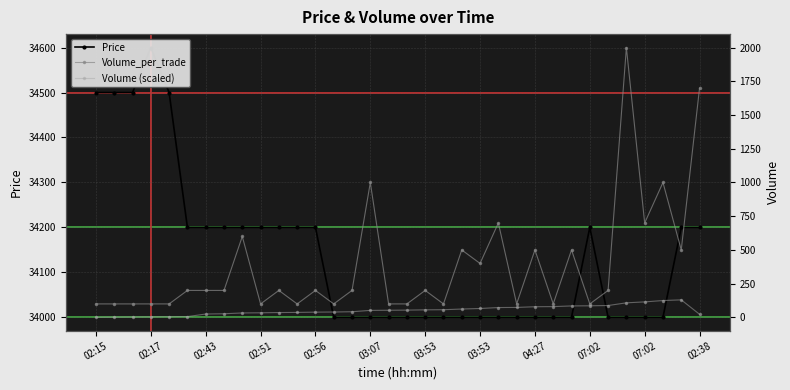

What is the value of the Volume (scaled) point at the 25th from the left?

79